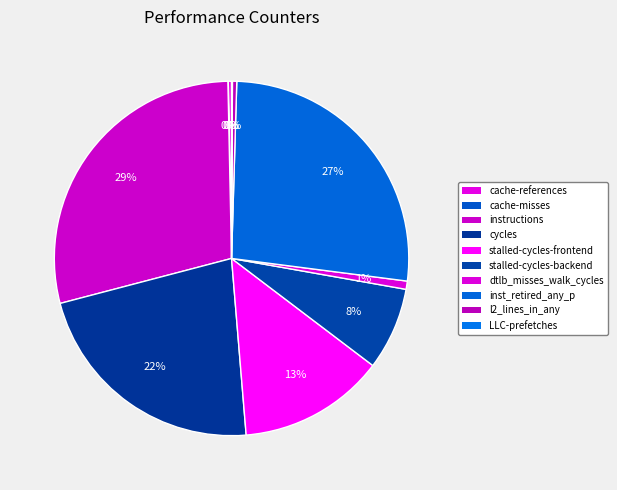

Approximately how many times larger is the value at l2_lines_in_any compared to cache-references?

1.3